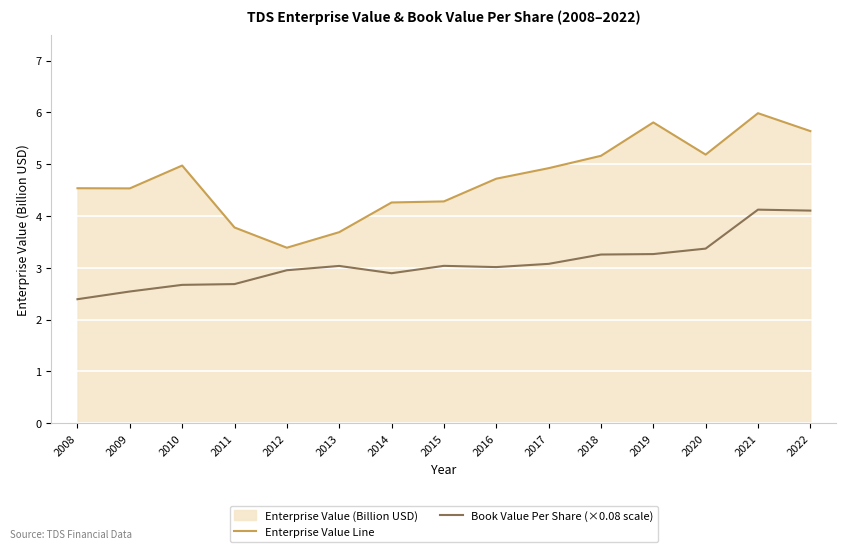

At which label is Enterprise Value Line closest to 4?

2011